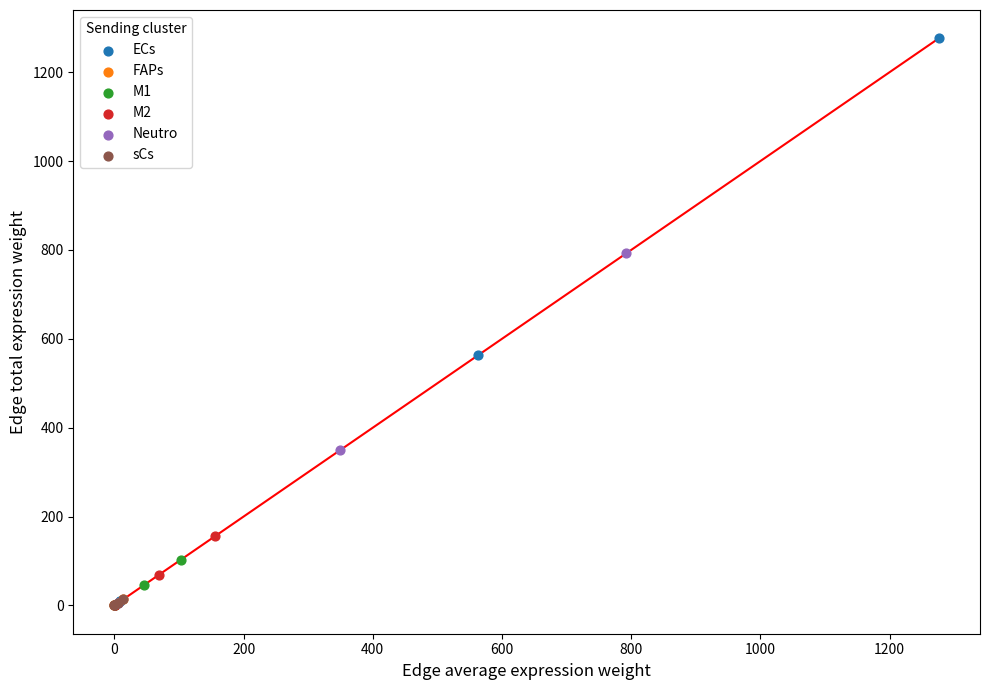

Which series has the widest spread of Y values?

ECs